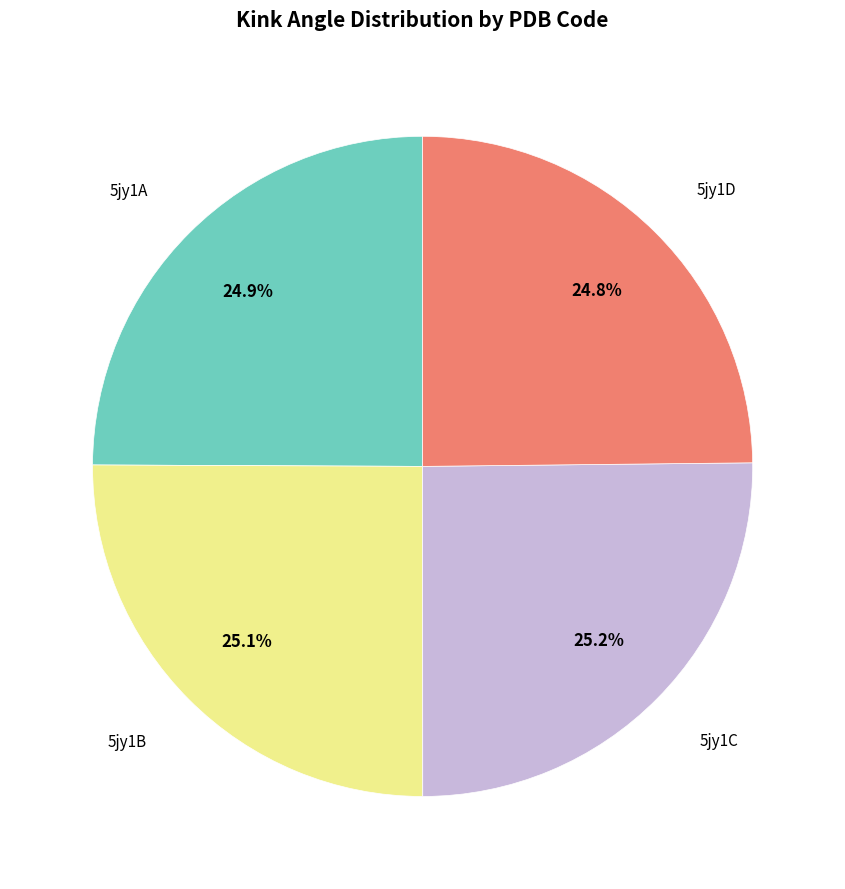

How many slices are in this pie chart?

4